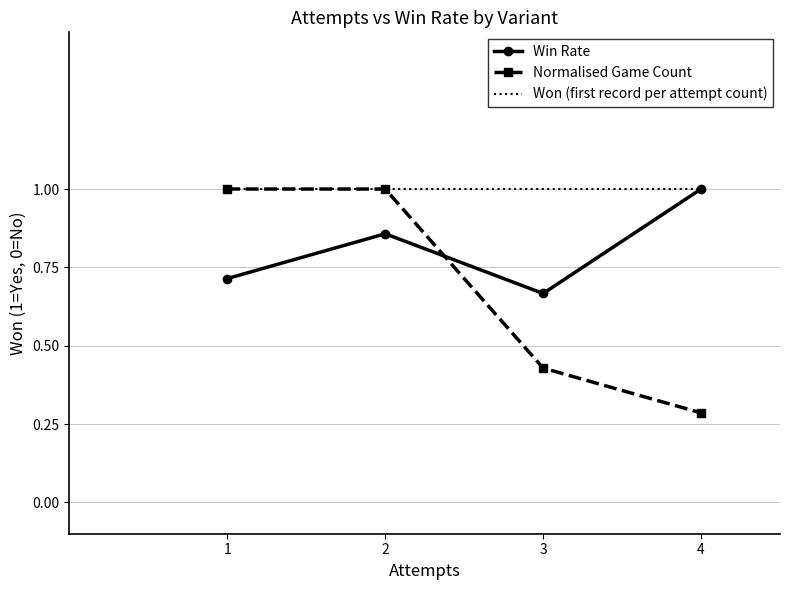

What is the minimum value shown in the chart?

0.3